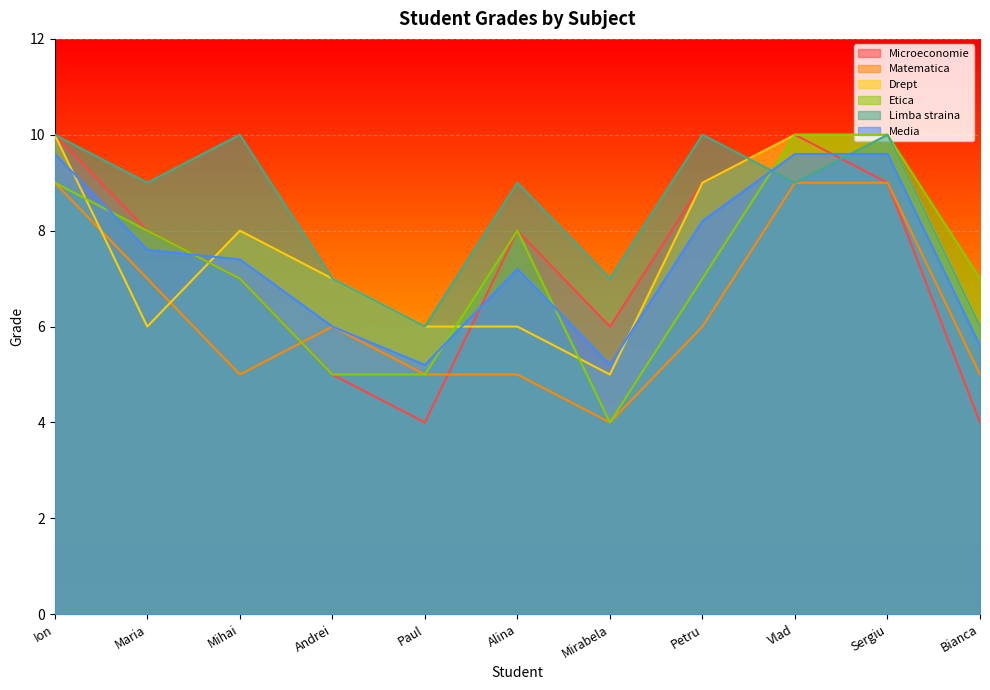

Is the value of Etica at Sergiu greater than the value of Limba straina at Maria?

Yes